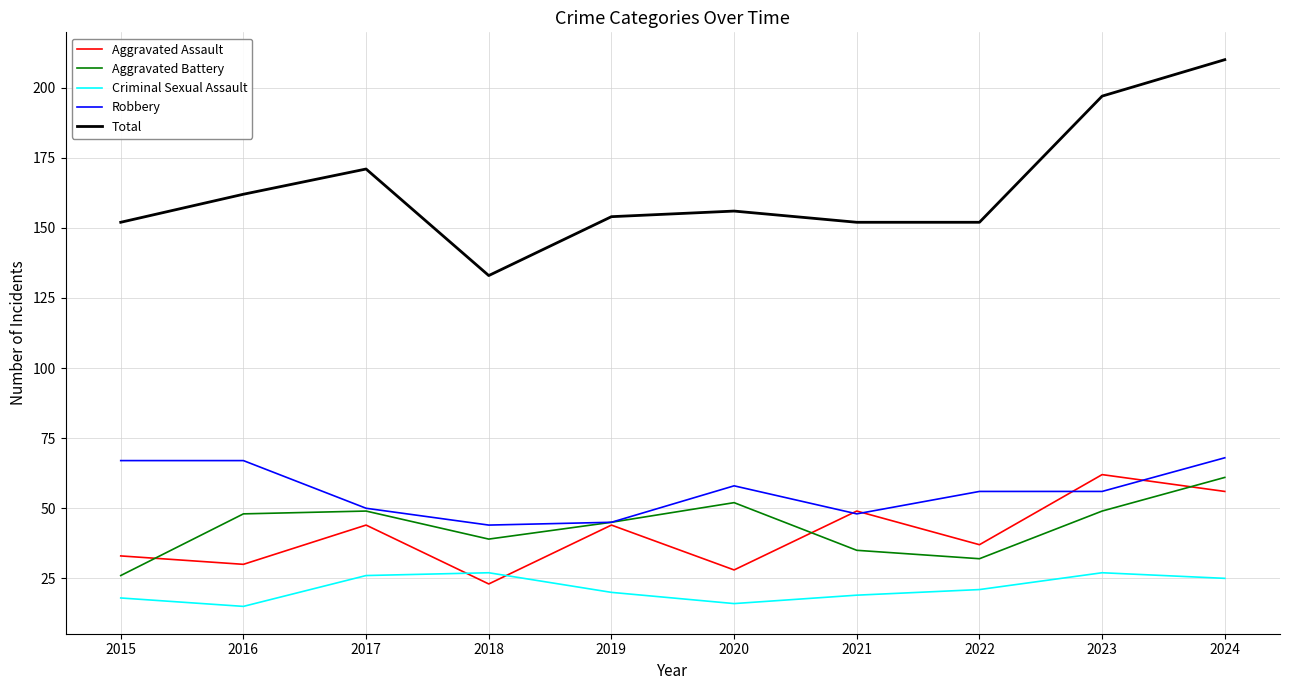

Reading left to right, extract all data points from this chart.

Aggravated Assault: 33	30	44	23	44	28	49	37	62	56
Aggravated Battery: 26	48	49	39	45	52	35	32	49	61
Criminal Sexual Assault: 18	15	26	27	20	16	19	21	27	25
Robbery: 67	67	50	44	45	58	48	56	56	68
Total: 152	162	171	133	154	156	152	152	197	210